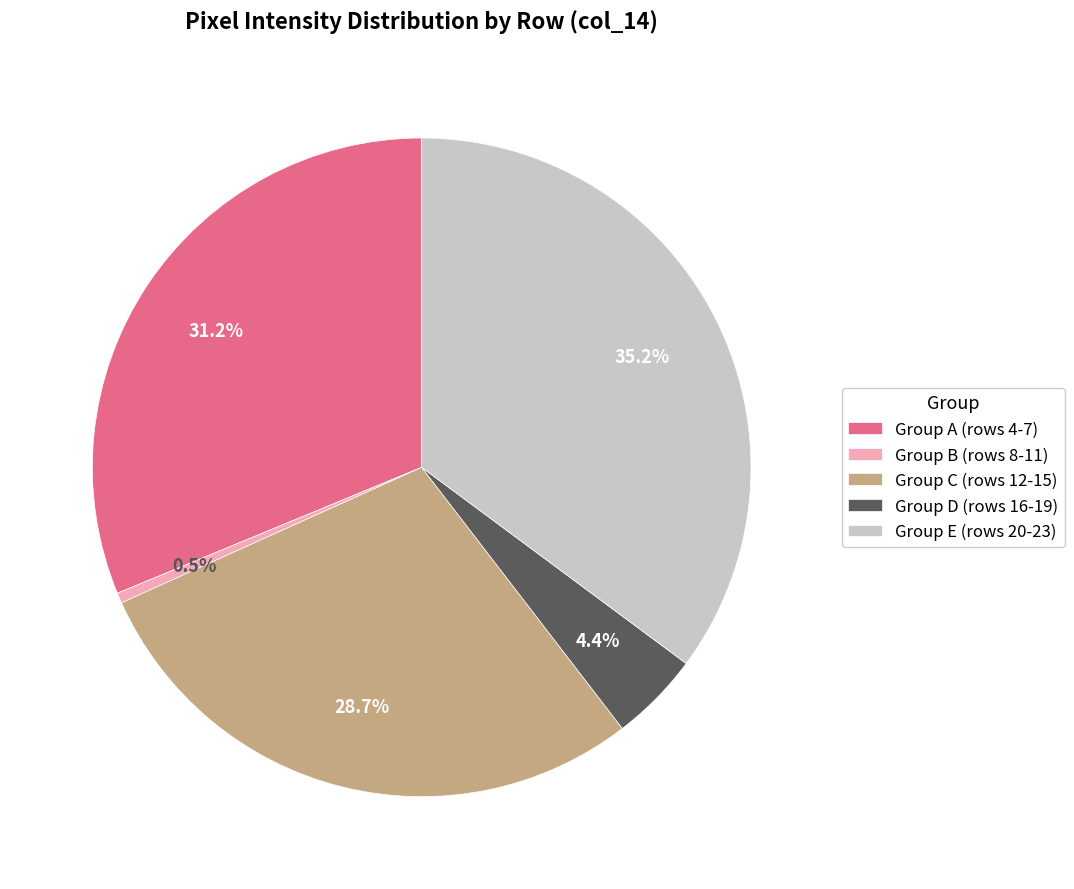

Combined, what portion of the pie is Group E (rows 20-23) and Group A (rows 4-7)?

66.4%